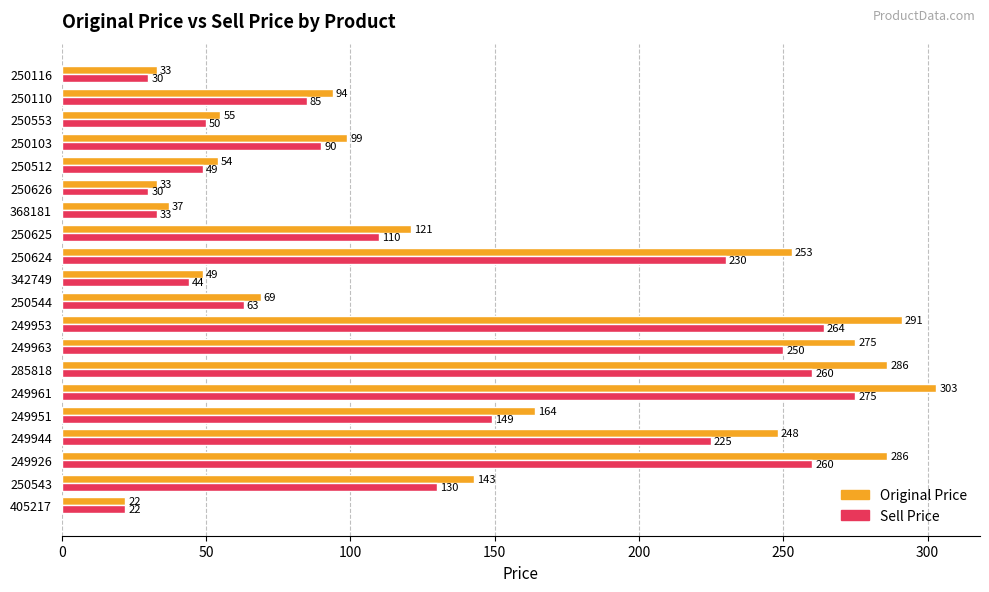

At which category is the sum across all series the highest?

249961